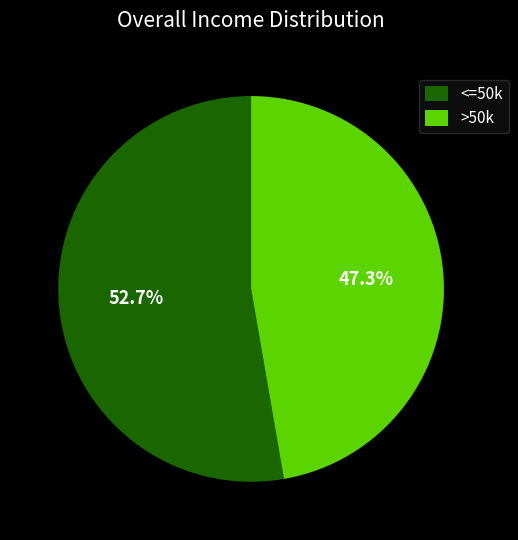

How much of the chart is everything except >50k?

52.7%